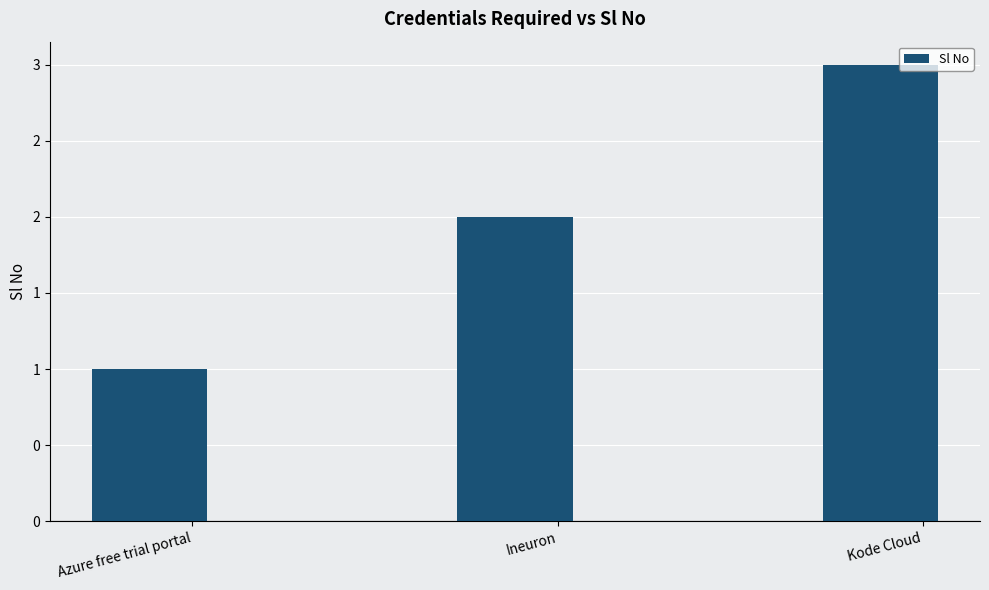

List the labels in order of value, largest first.

Kode Cloud, Ineuron, Azure free trial portal